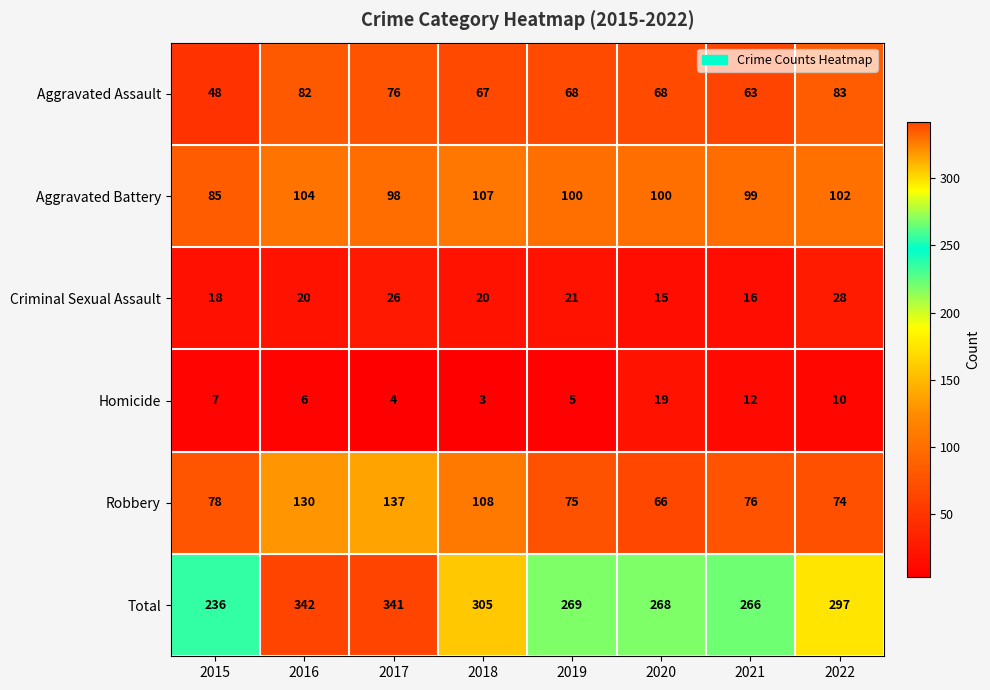

At how many categories does at least one series exceed 278?

4